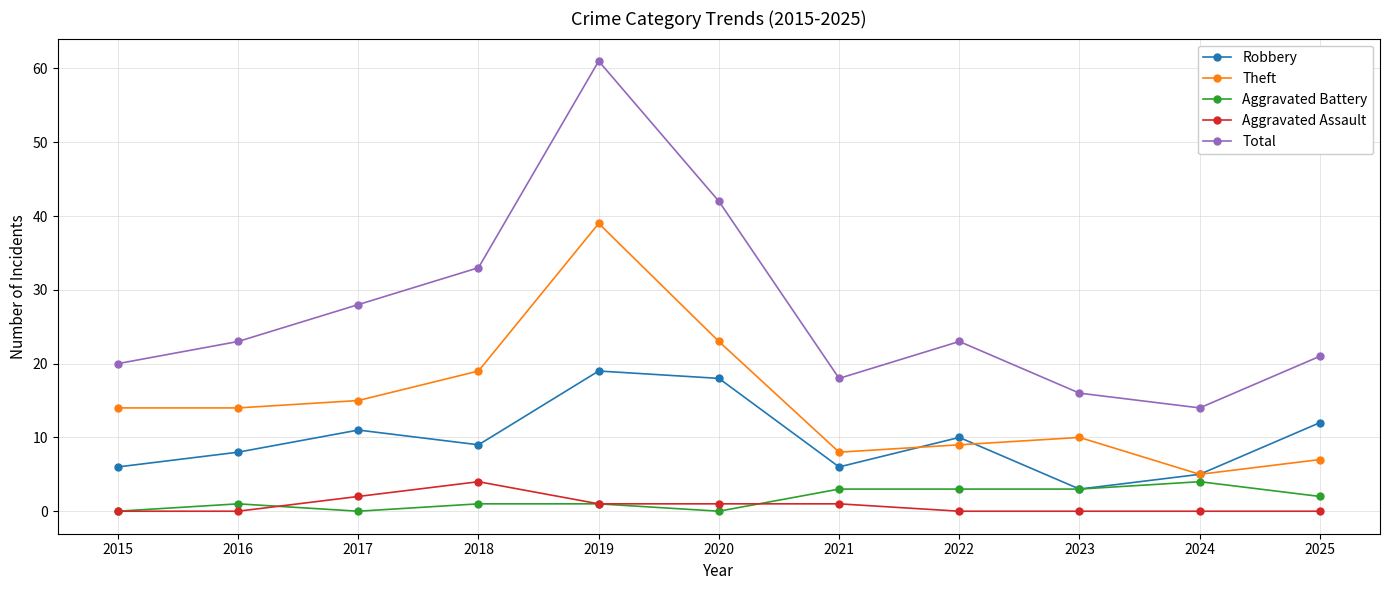

True or false: Robbery and Theft intersect in this chart.

True